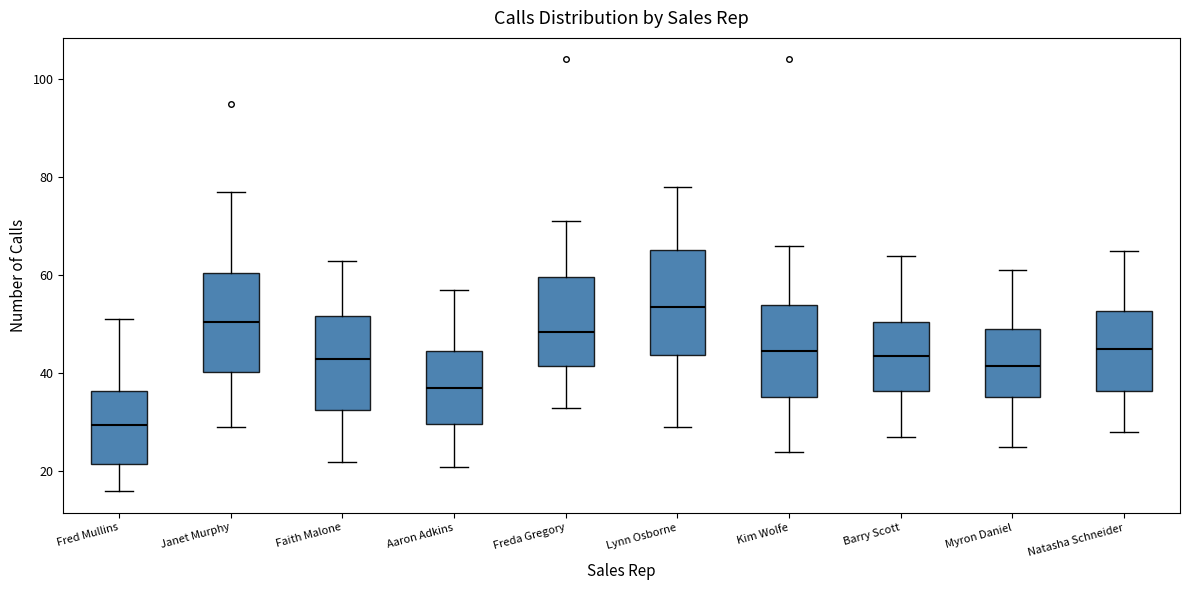

Reading left to right, transcribe this box plot: for each box, give where its median line is, the range the box spans, and where its two whiskers end, as read against the y-axis. The values are not printed on the chart, so give them approximately, as read against the axis.

Fred Mullins: median 30, box 22 to 36, whiskers 16 to 52
Janet Murphy: median 50, box 40 to 60, whiskers 30 to 78
Faith Malone: median 44, box 32 to 52, whiskers 22 to 64
Aaron Adkins: median 38, box 30 to 44, whiskers 22 to 58
Freda Gregory: median 48, box 42 to 60, whiskers 34 to 72
Lynn Osborne: median 54, box 44 to 66, whiskers 30 to 78
Kim Wolfe: median 44, box 36 to 54, whiskers 24 to 66
Barry Scott: median 44, box 36 to 50, whiskers 28 to 64
Myron Daniel: median 42, box 36 to 50, whiskers 26 to 62
Natasha Schneider: median 46, box 36 to 52, whiskers 28 to 66